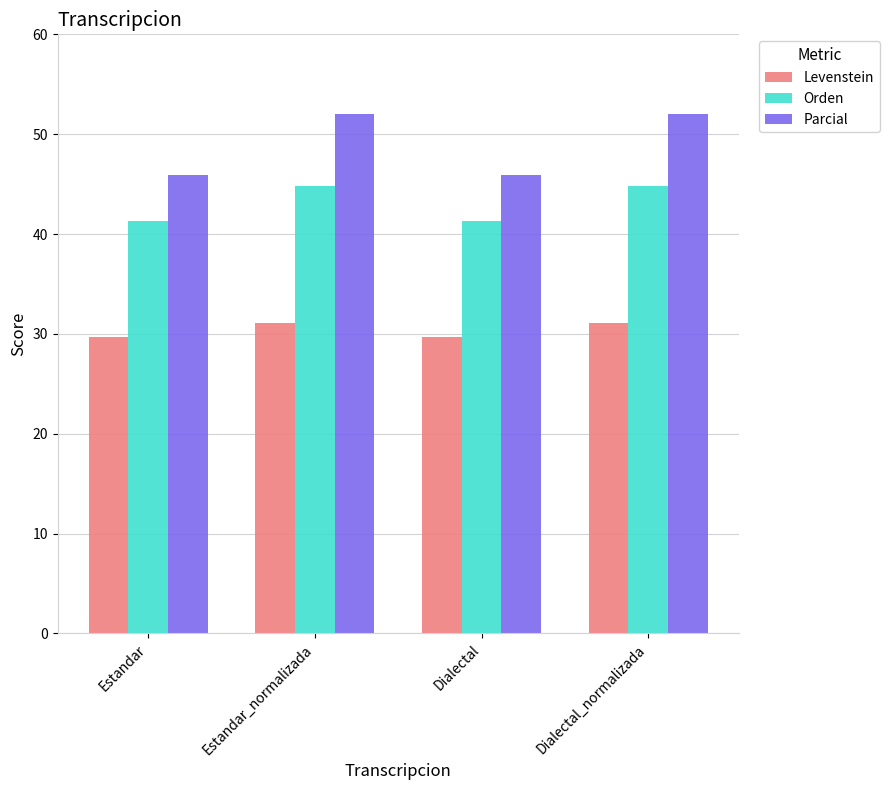

What is the approximate value of Levenstein at Estandar?

29.7